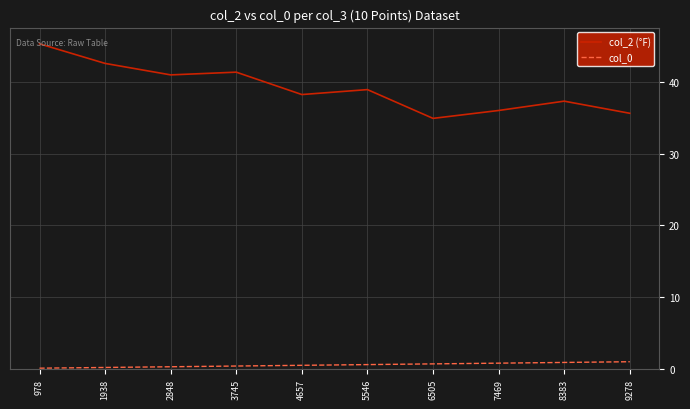

Which series changed the most between 978 and 8383?

col_2 (°F)